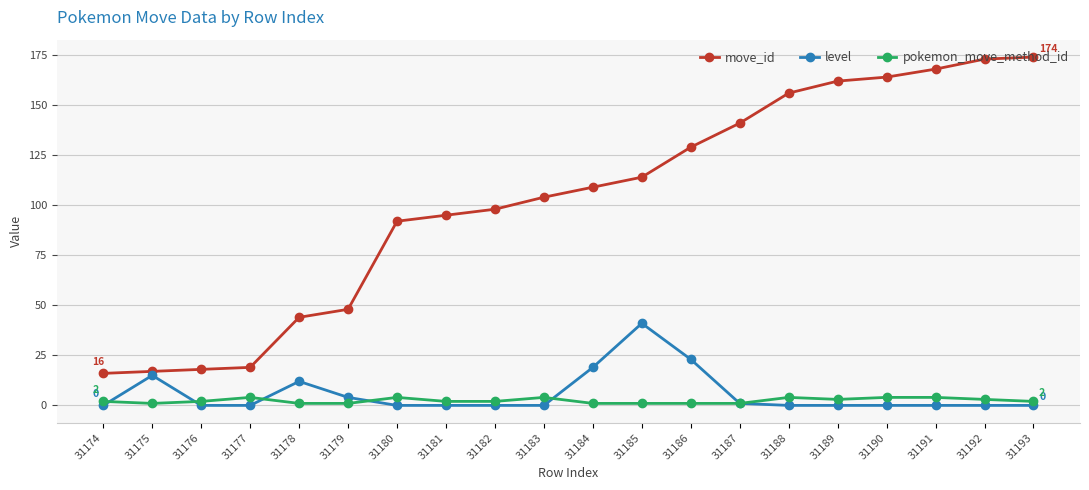

What is the maximum value for pokemon_move_method_id?

4